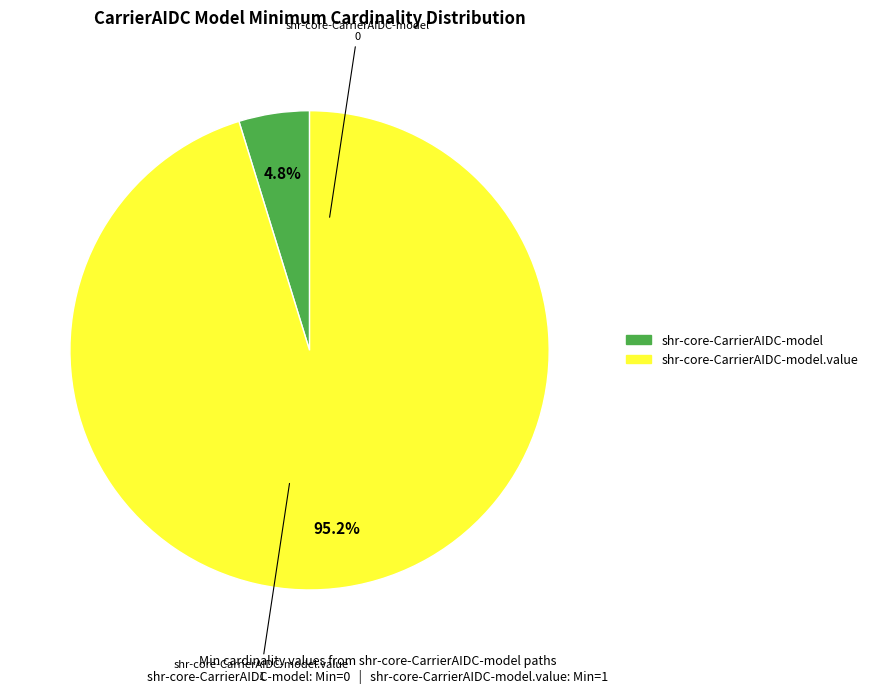

Does any single category account for the majority?

Yes